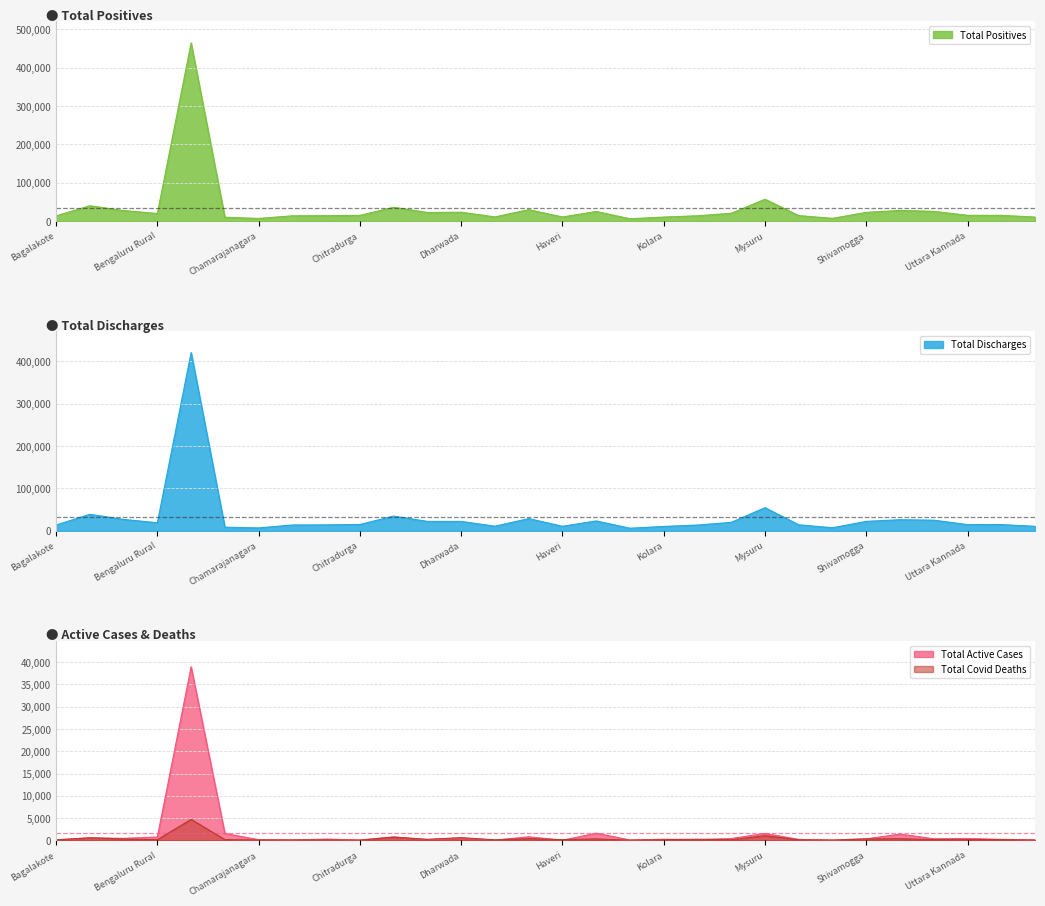

What is the difference between the maximum and minimum values in the Total Covid Deaths series?

4678